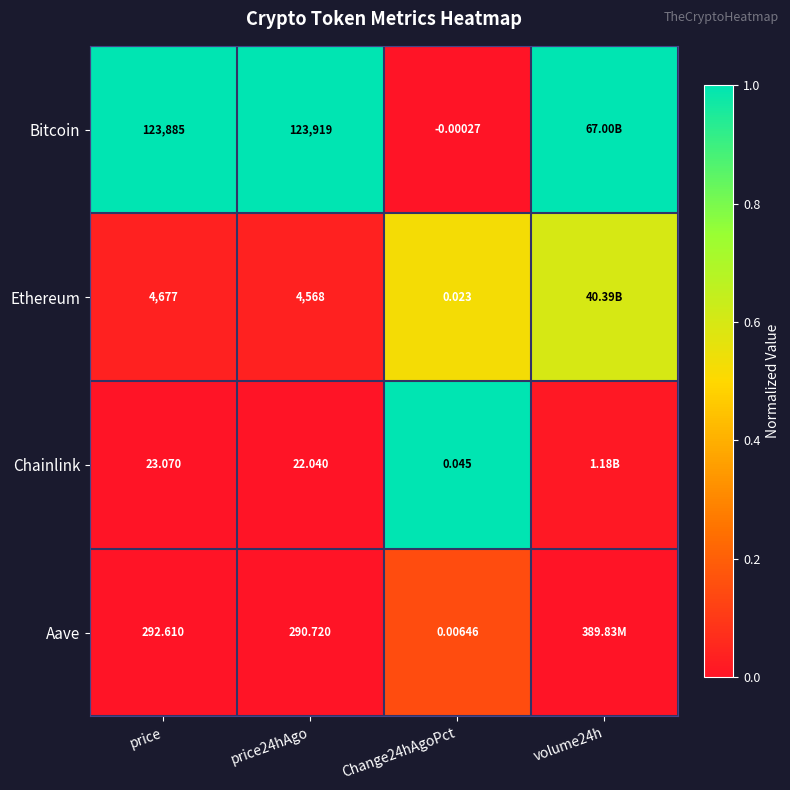

Rank the series at price from lowest to highest value.

Chainlink, Aave, Ethereum, Bitcoin